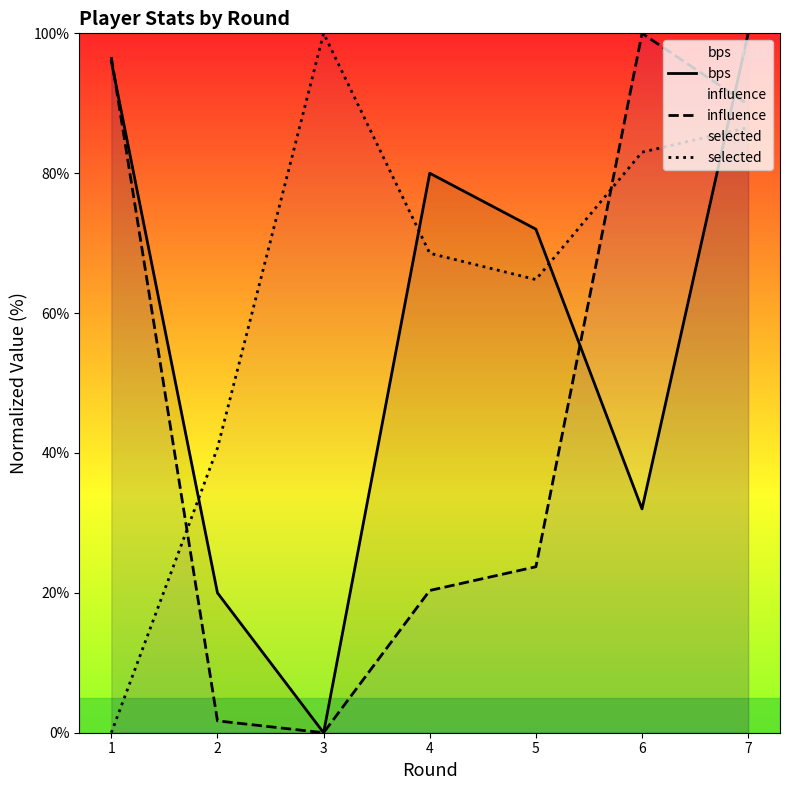

True or false: bps has a value of -31.7 at 3.

False